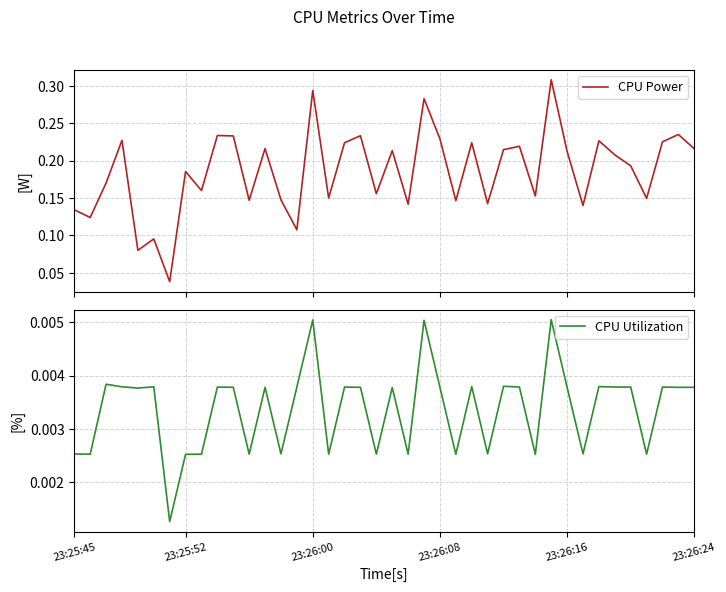

Which series has the largest range (max minus min)?

CPU Power